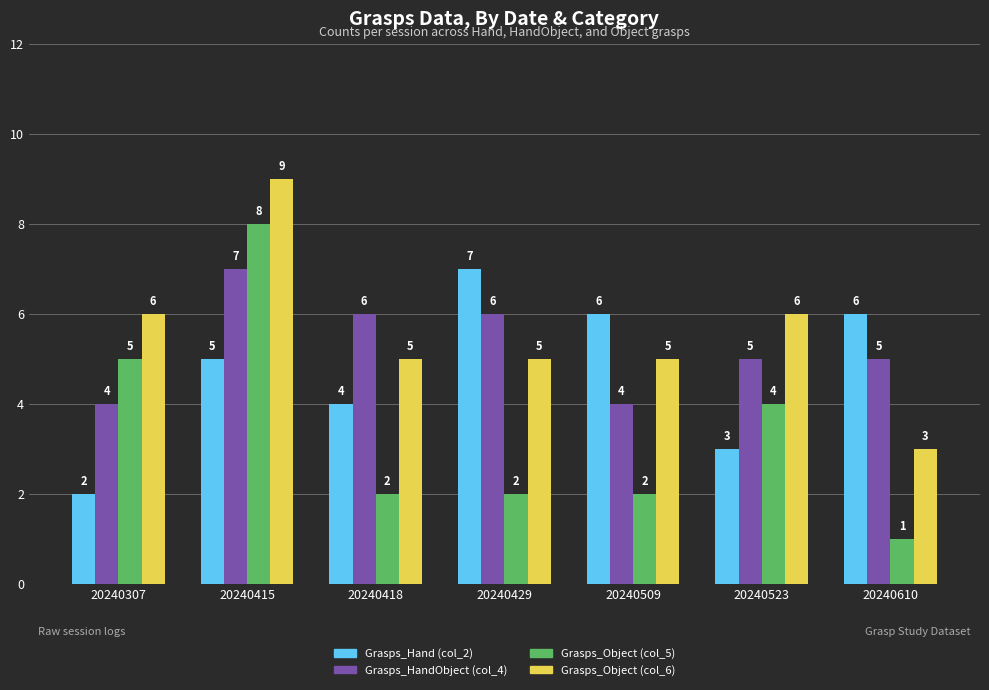

Which category has the lowest value across all series?

20240610